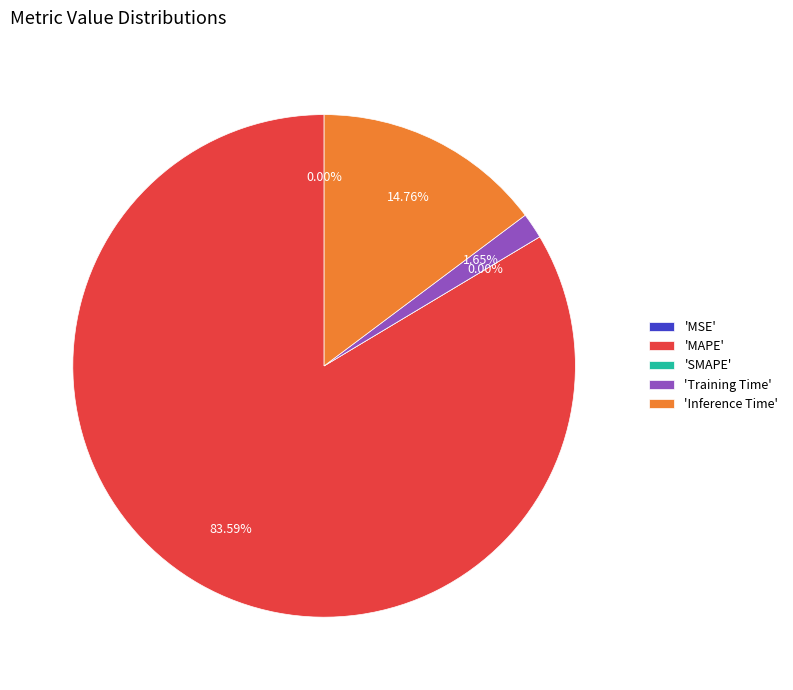

To the nearest percent, what portion does MAPE represent?

84%